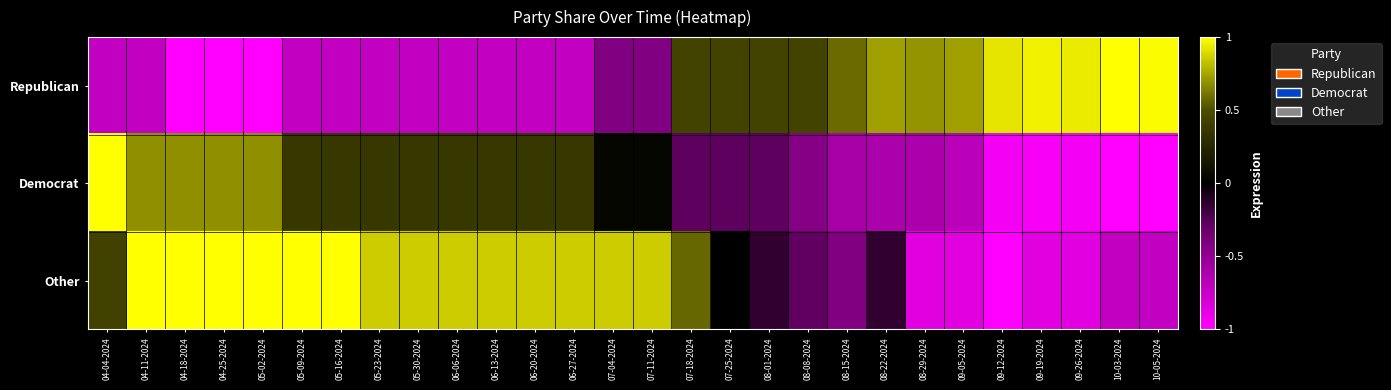

What is the spread (max minus min) of values at 10-05-2024?

2.0